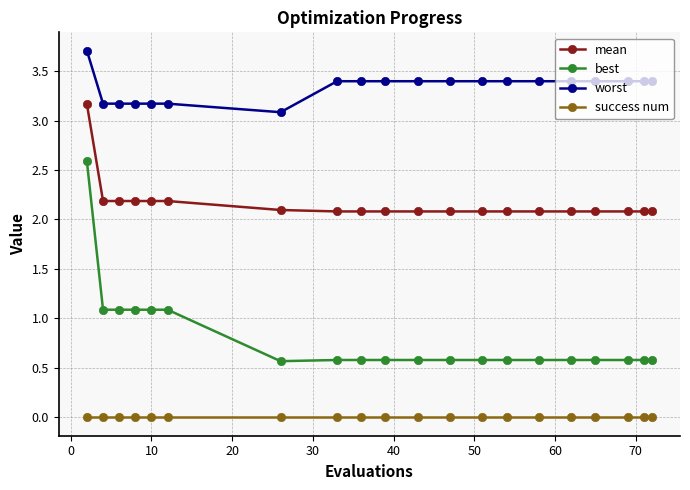

True or false: success num and best cross at least once.

False